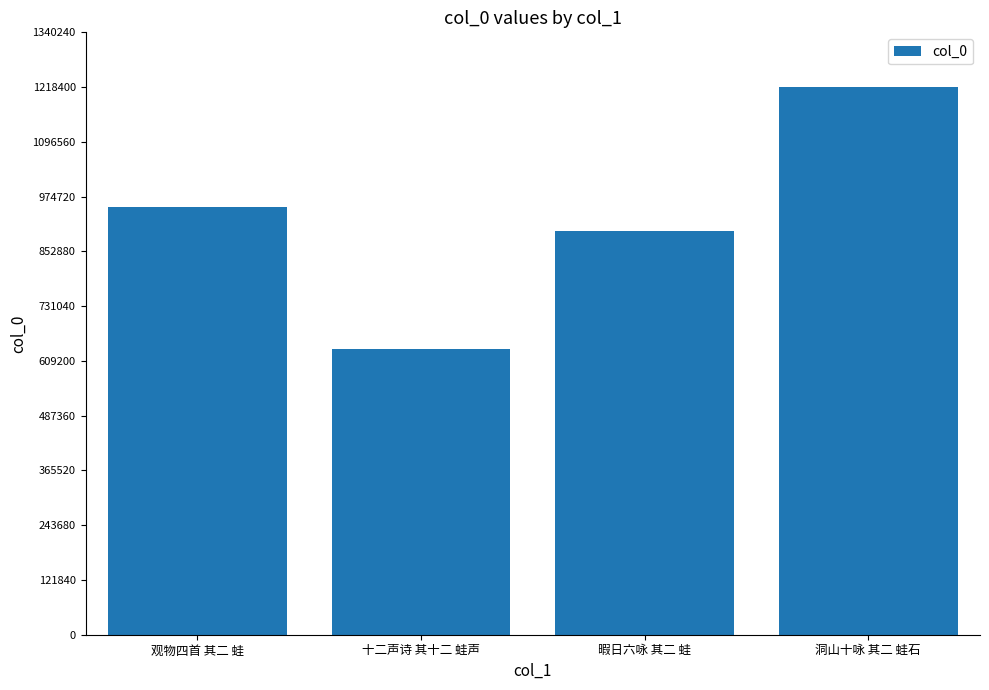

What is the change in value from 观物四首 其二 蛙 to 暇日六咏 其二 蛙?

-52744